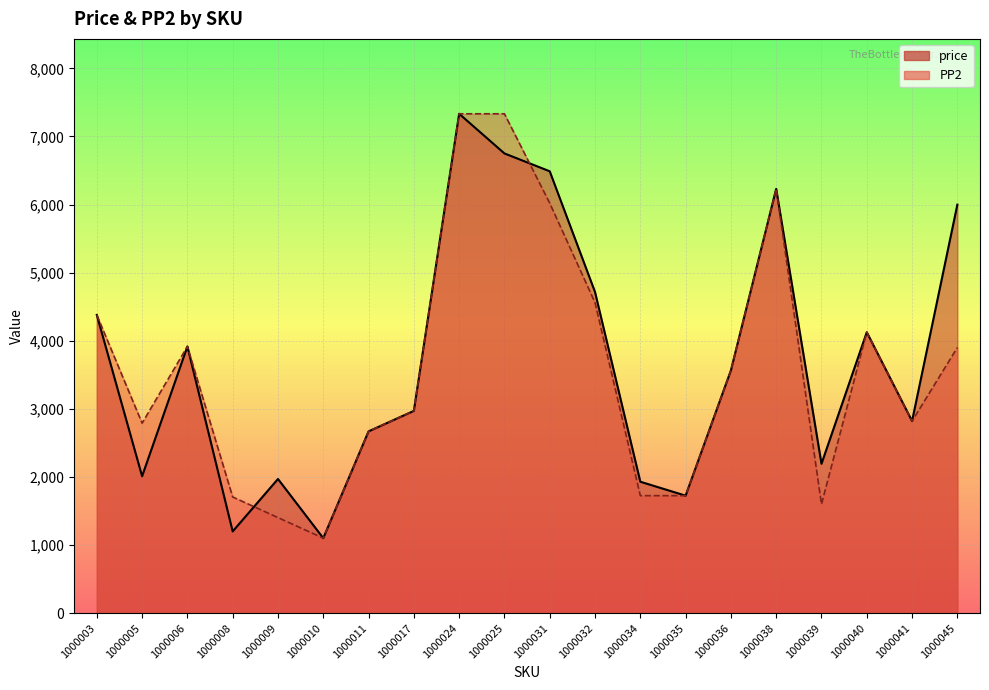

Where is the first local minimum for price?

1000005